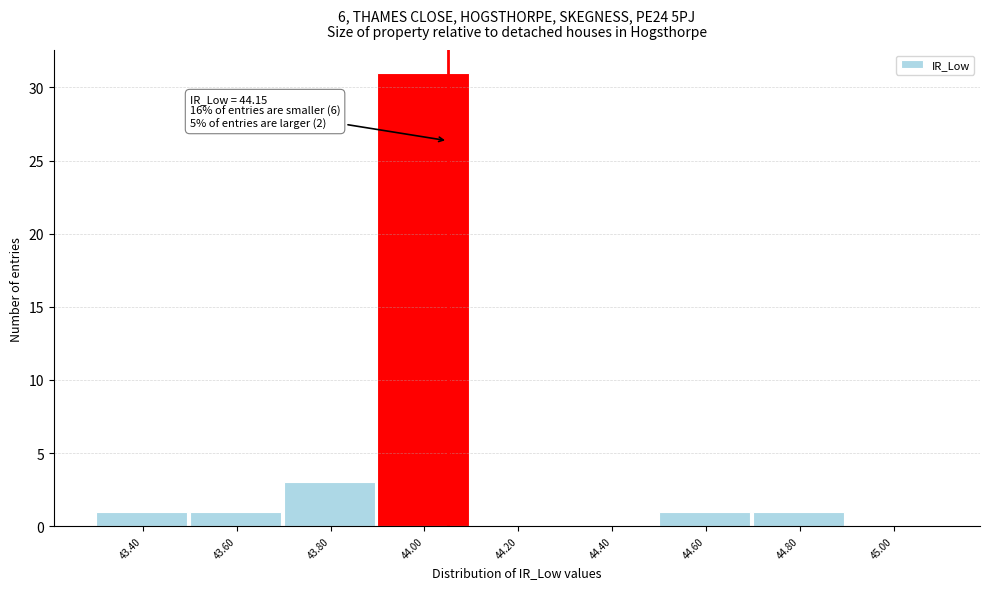

Reading left to right, transcribe all the data shown in this chart.

43.40=1	43.60=1	43.80=3	44.00=31	44.20=0	44.40=0	44.60=1	44.80=1	45.00=0